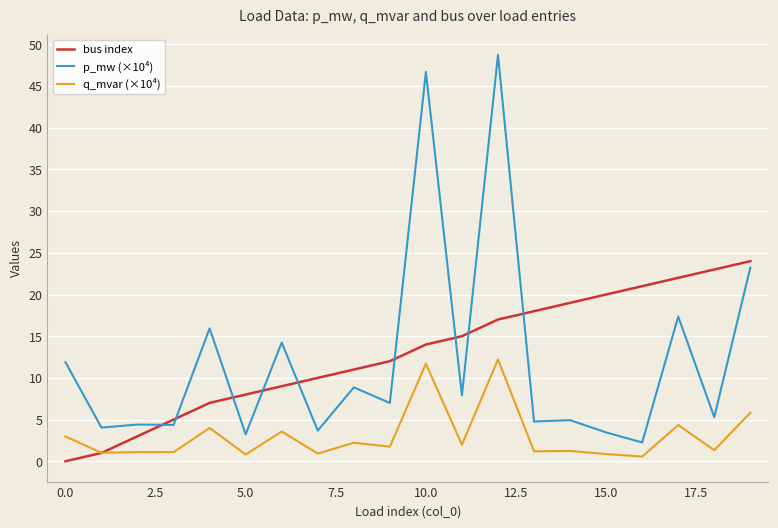

True or false: bus index has more than 2 points higher than both neighbors.

False